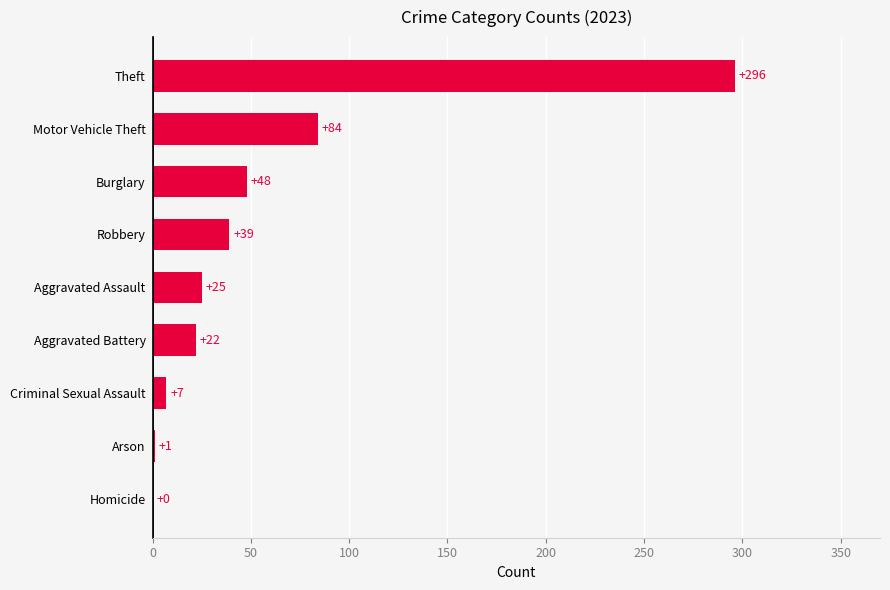

What is the sum of all values?

522